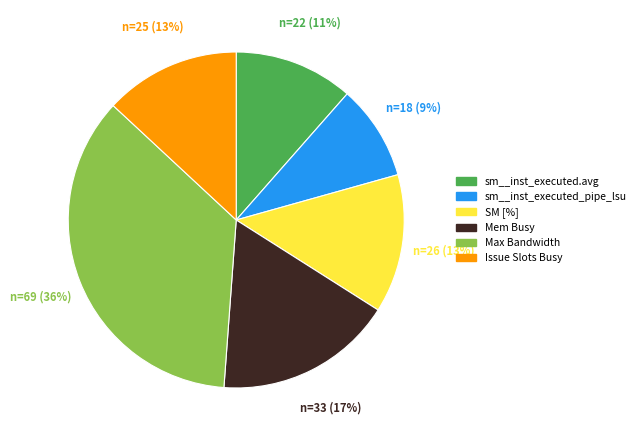

How many segments does this pie chart have?

6